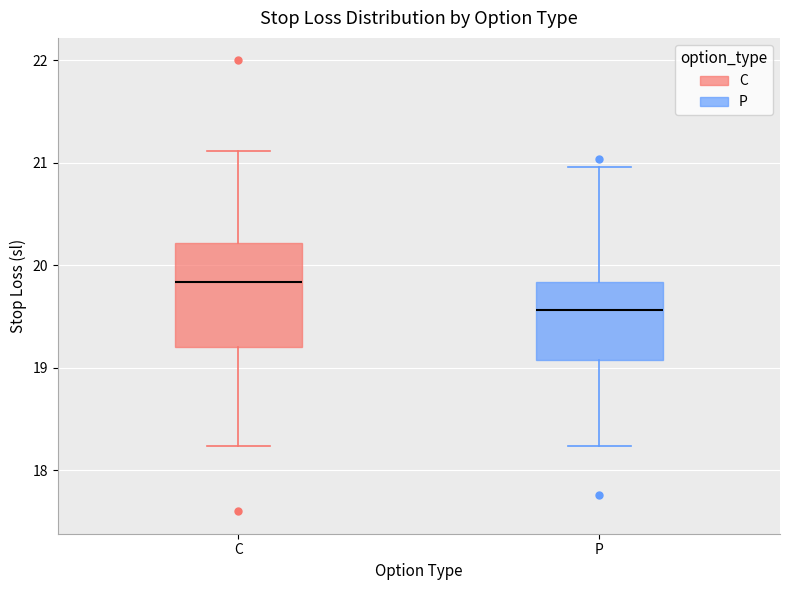

Where does the median line of the box for P sit on the y-axis? The values are not printed on the chart, so give them approximately, as read against the axis.

19.6